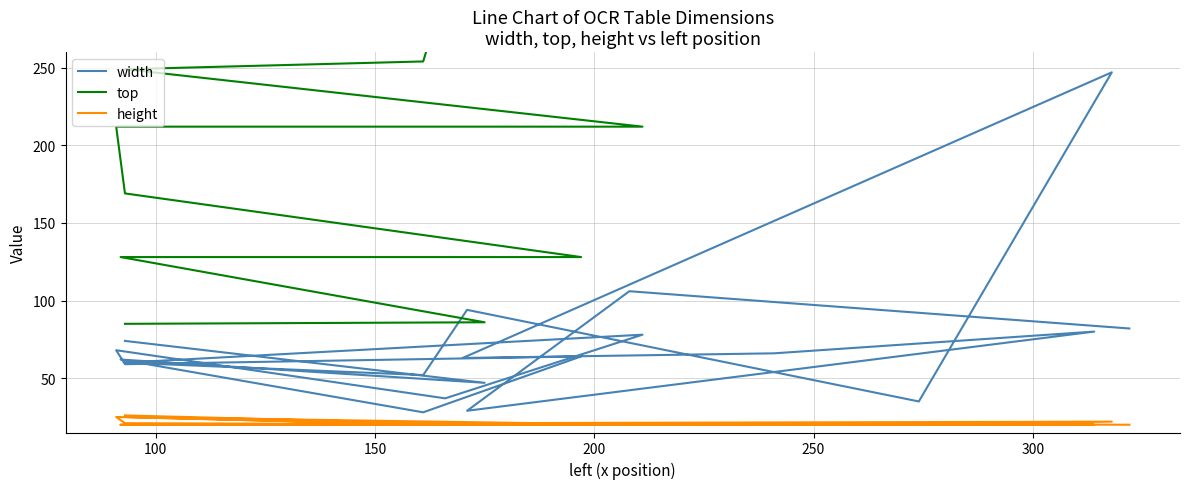

Is the value of height at 300 greater than the value of width at 10?

No